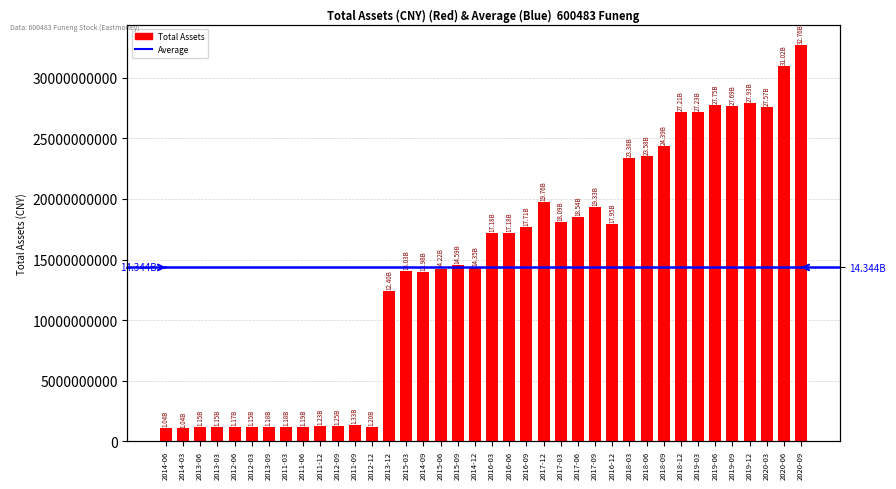

What is the minimum value shown in the chart?

1036364733.2